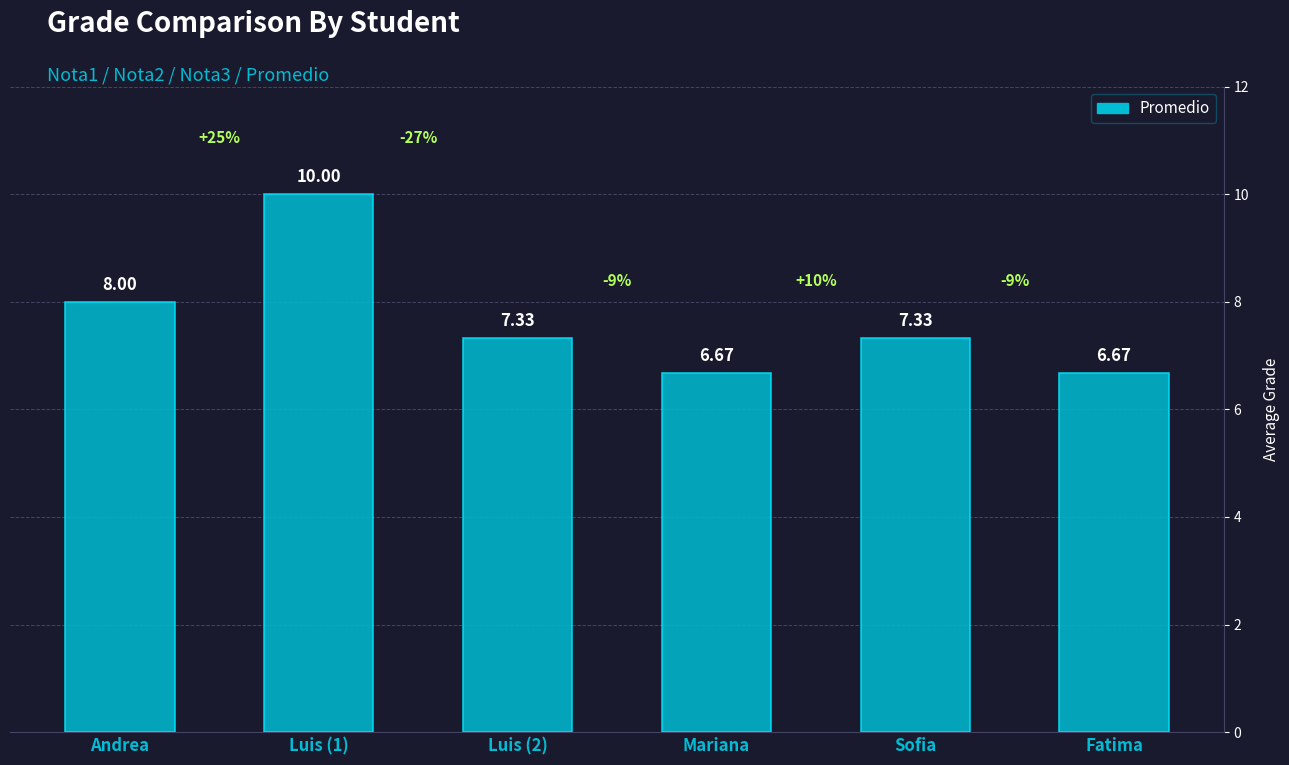

The value at Fatima is 6.7. True or false?

True